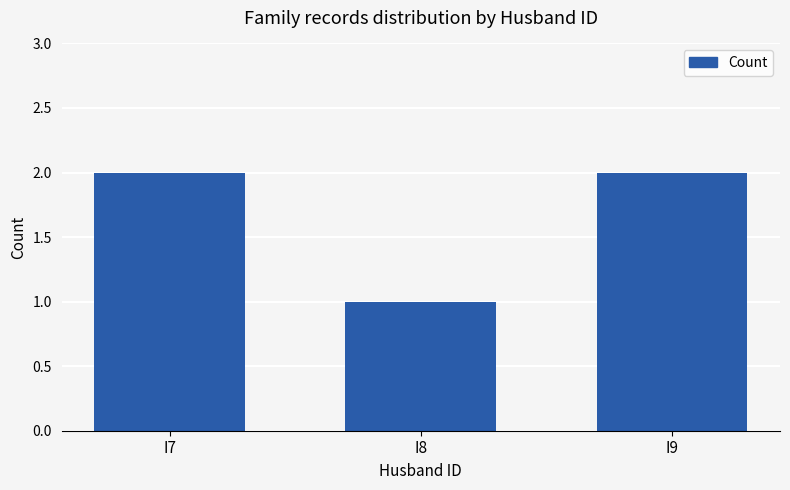

What is the sum of the values at I8 and I9?

3